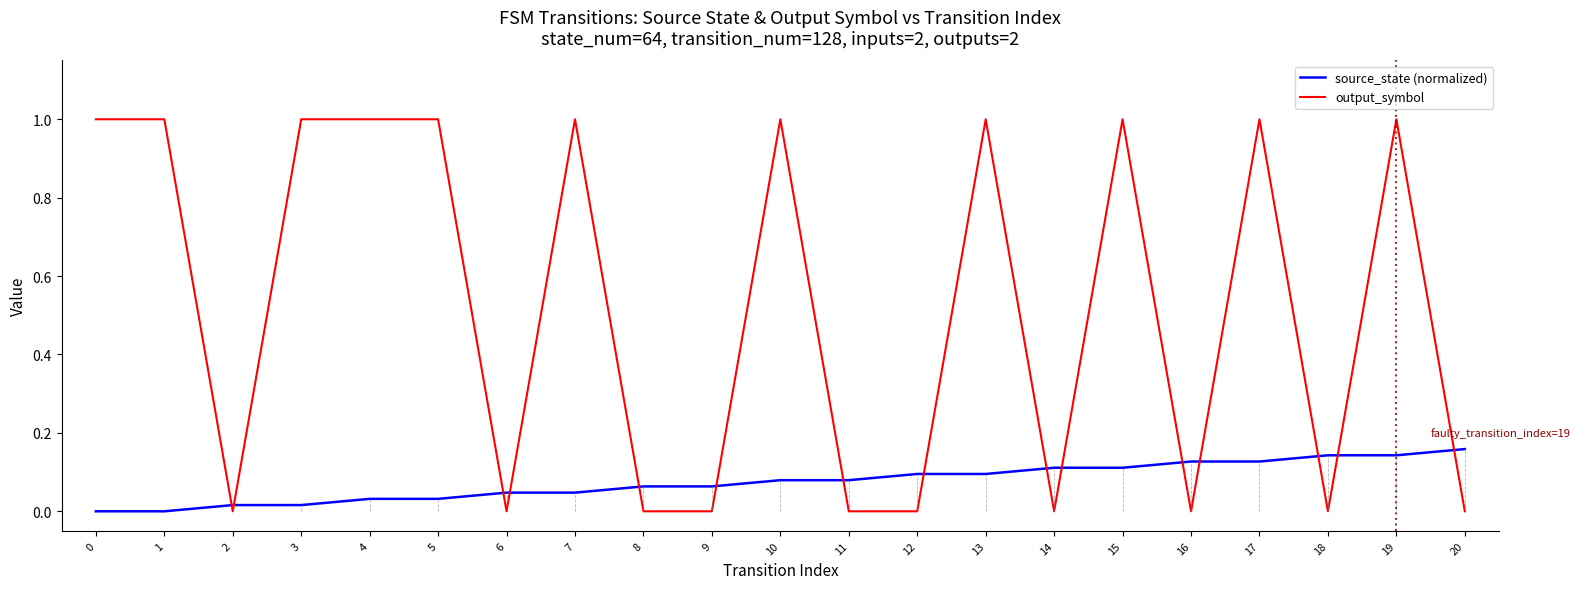

Count the output_symbol values in the range 0 to 1.

21